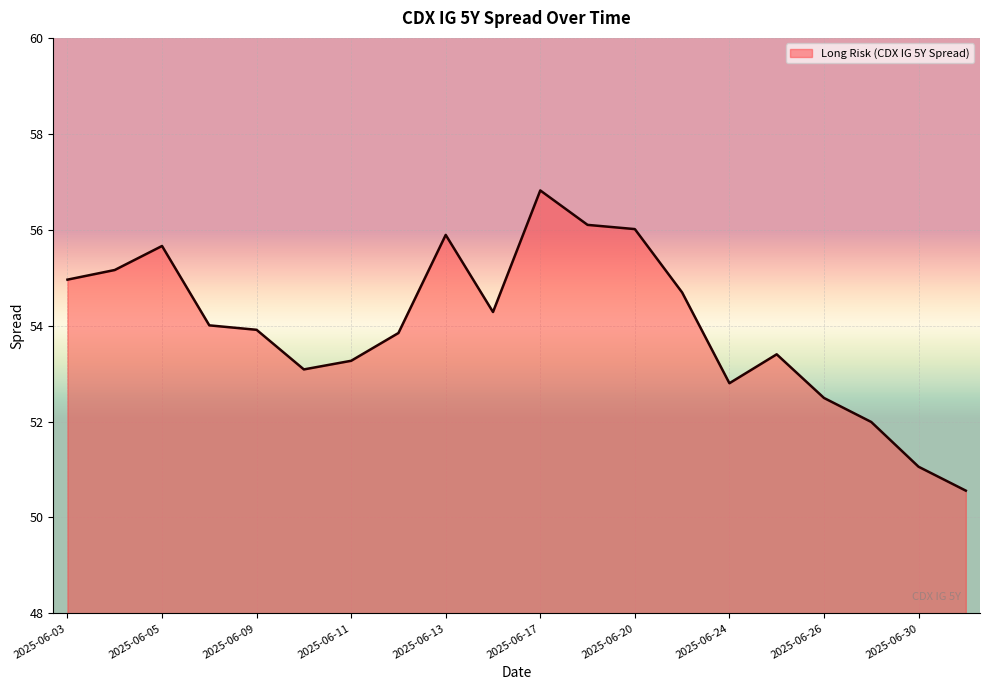

What is the minimum value shown in the chart?

50.6